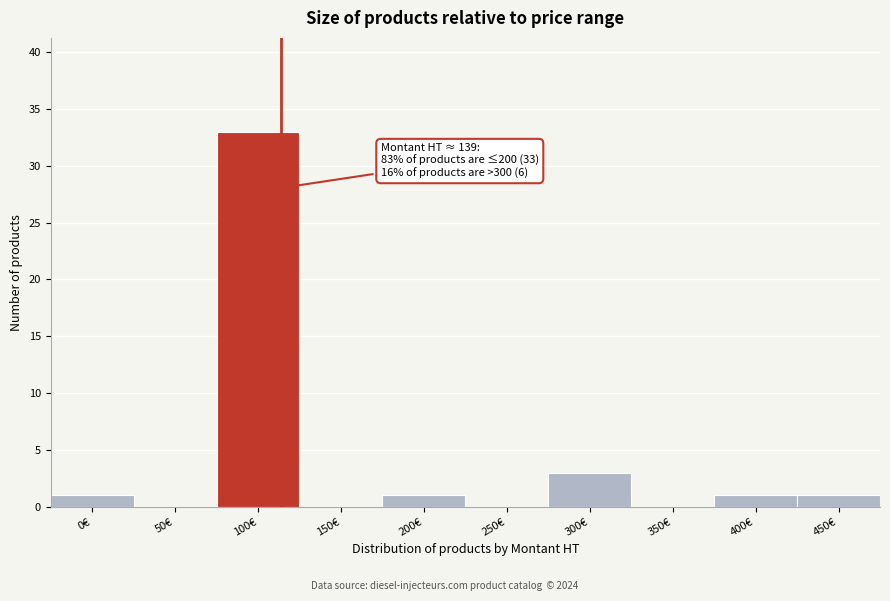

Reading left to right, transcribe all the data shown in this chart.

0€=1	50€=0	100€=33	150€=0	200€=1	250€=0	300€=3	350€=0	400€=1	450€=1